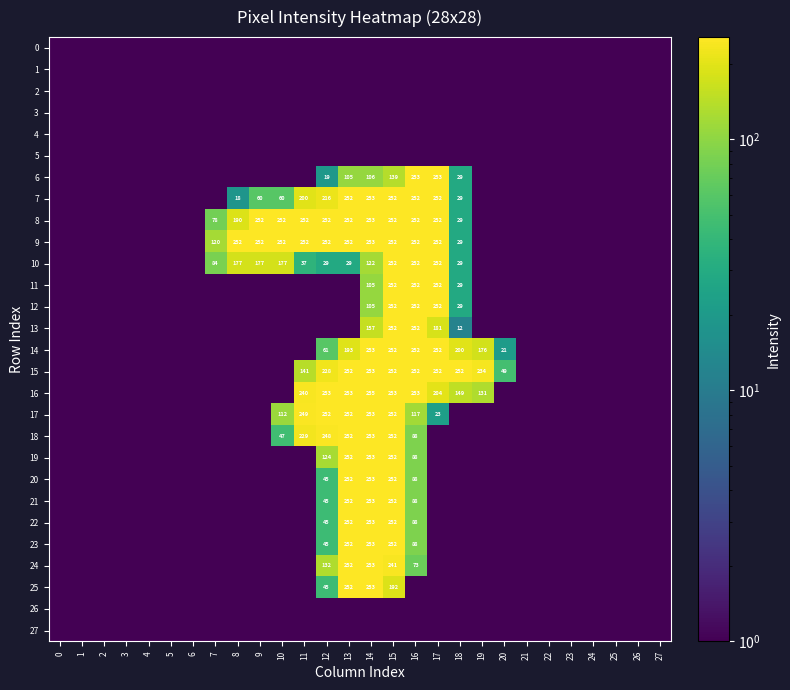

The 7 series shows 252.0 at 13. True or false?

True